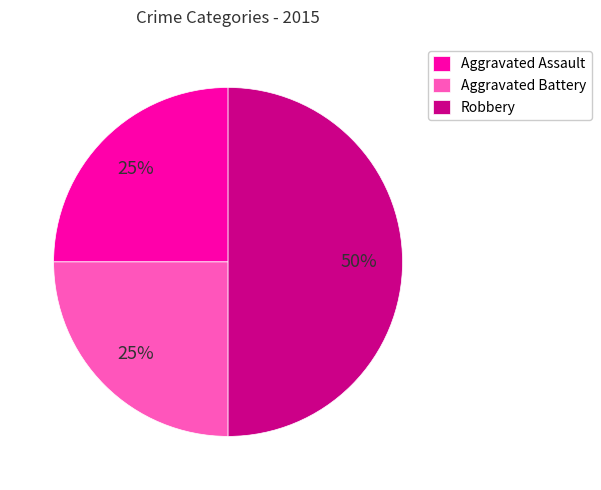

Does Aggravated Battery represent more than half of the total?

No